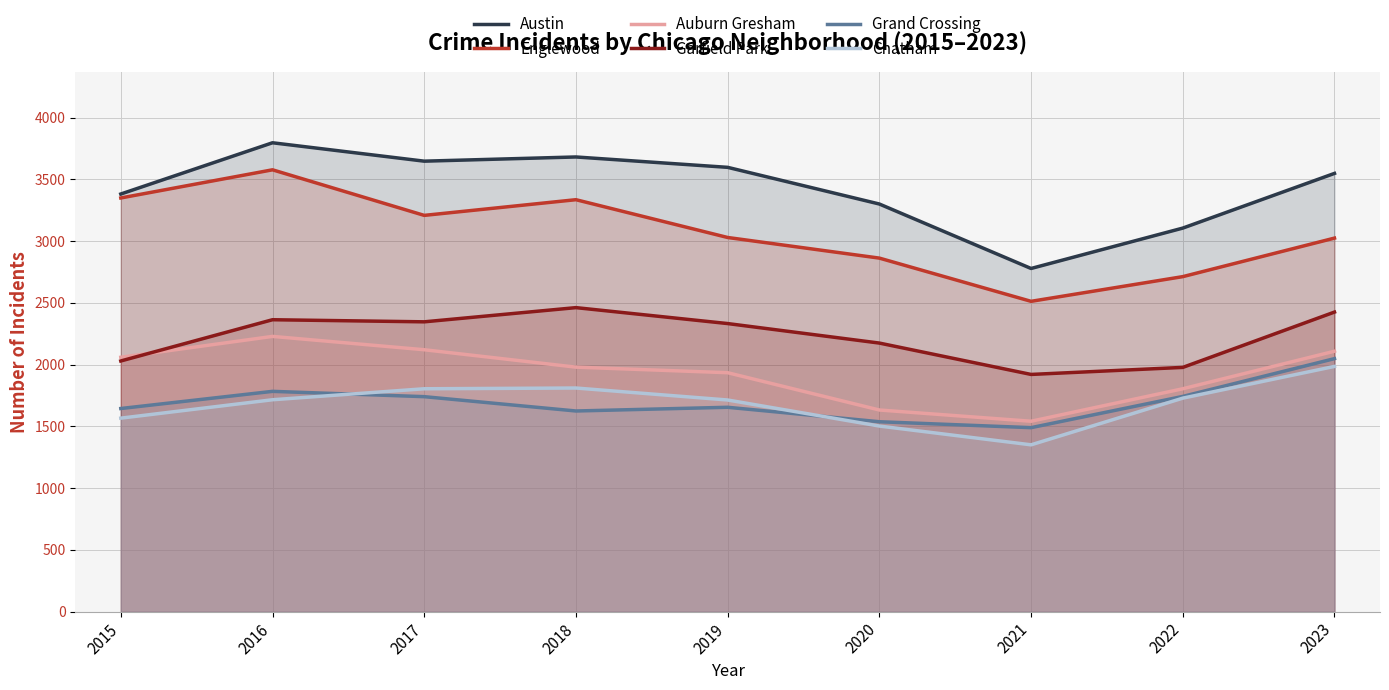

How many lines are shown in the chart?

6